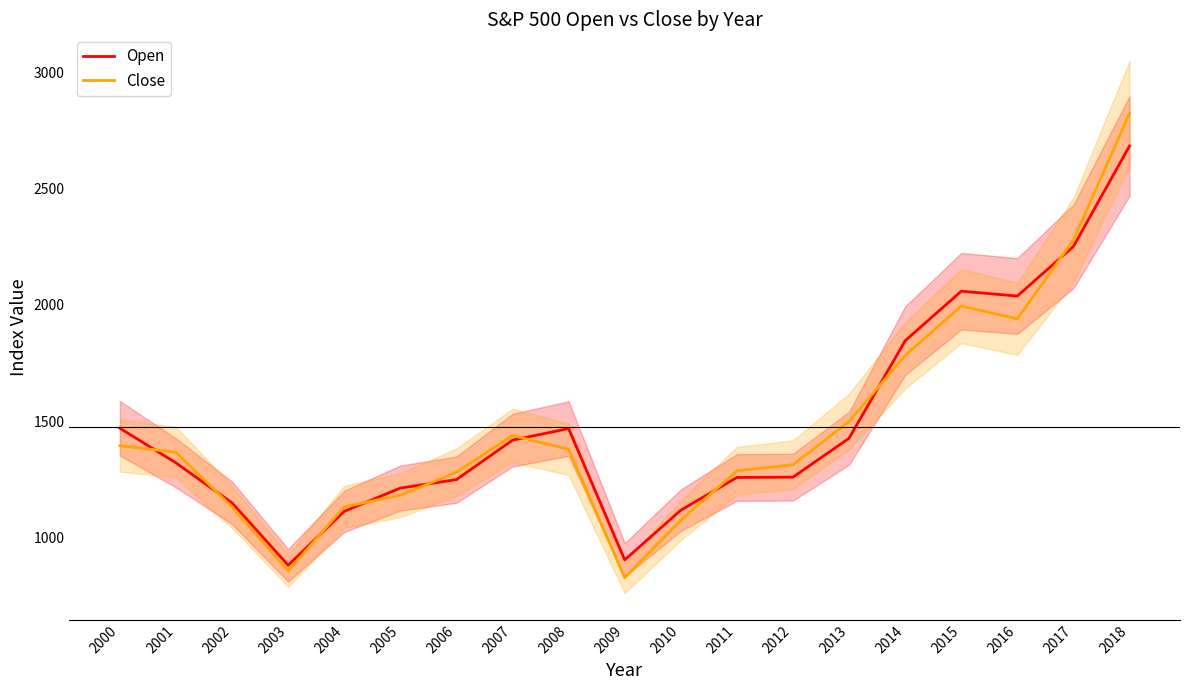

What are all the series names shown in the legend?

Open, Close